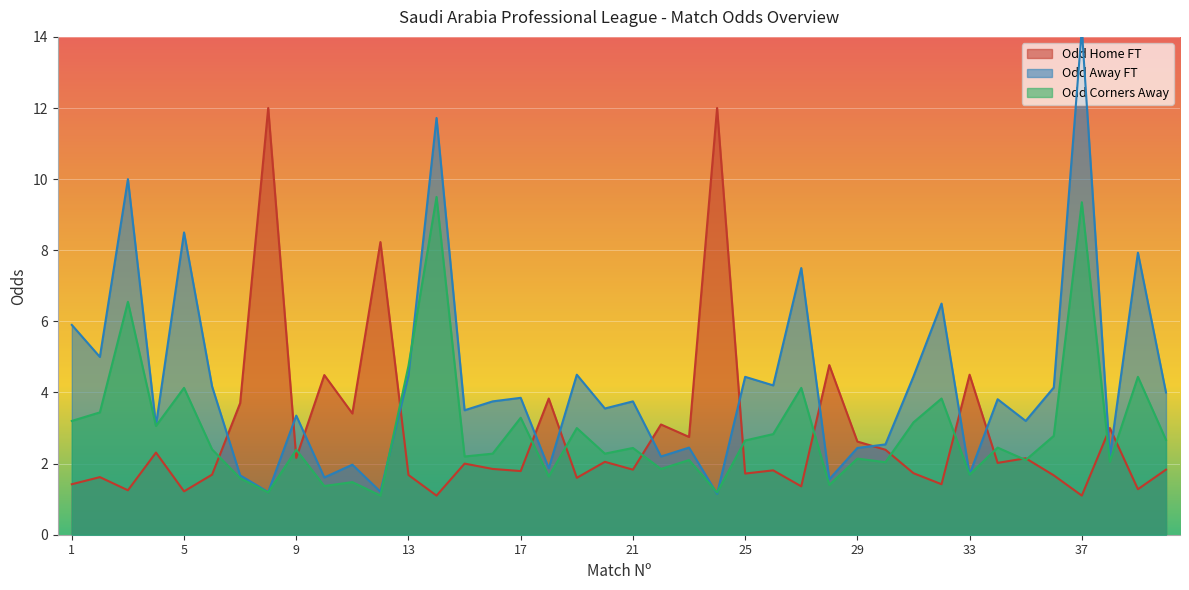

At which label is Odd_Corners_A closest to 5?

13